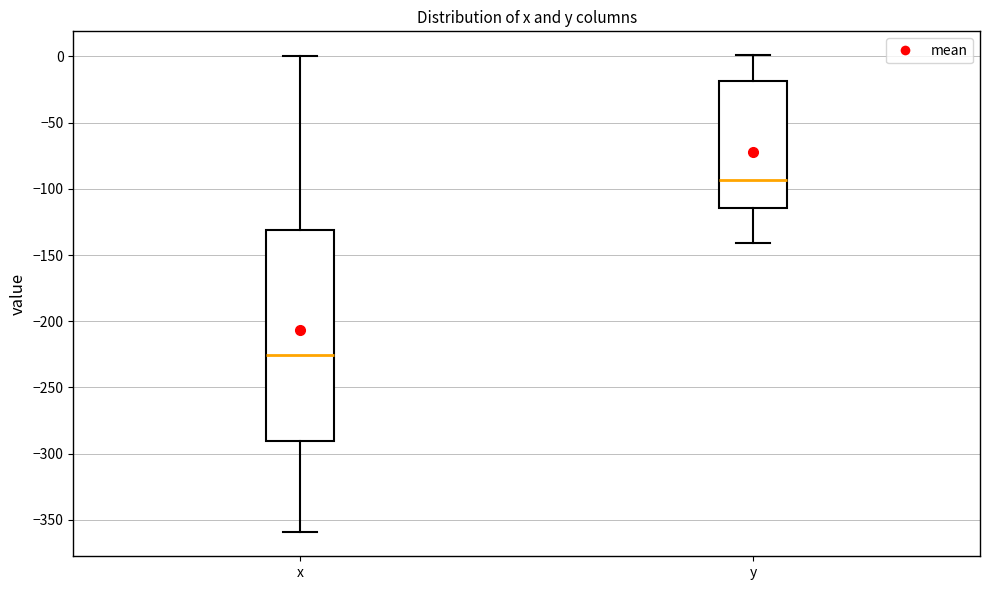

Comparing the boxes themselves (not the whiskers), which one is the tallest?

x